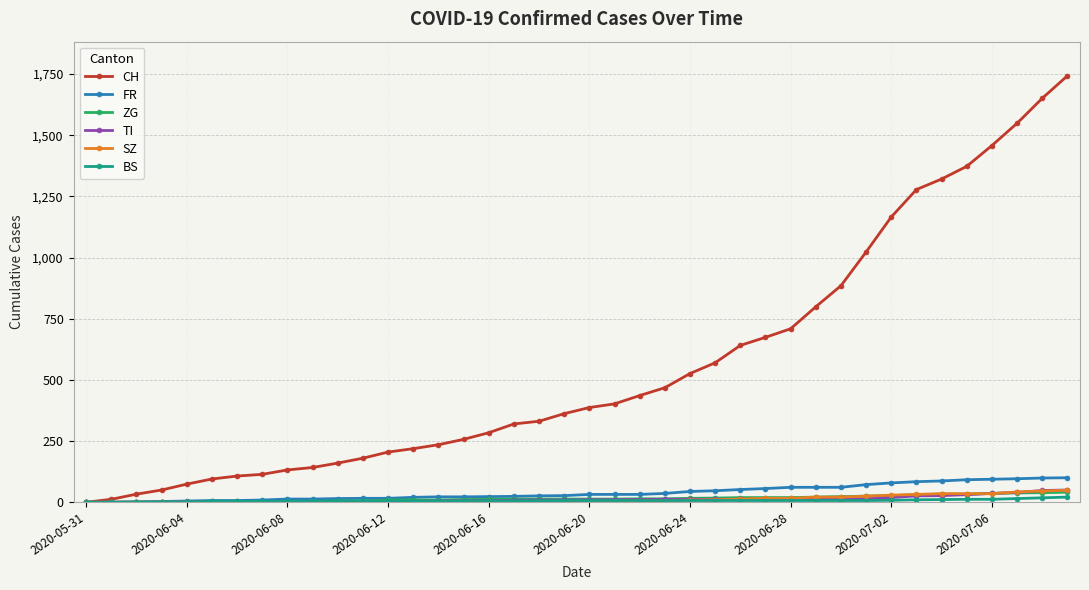

Which series has the largest total across all categories?

CH